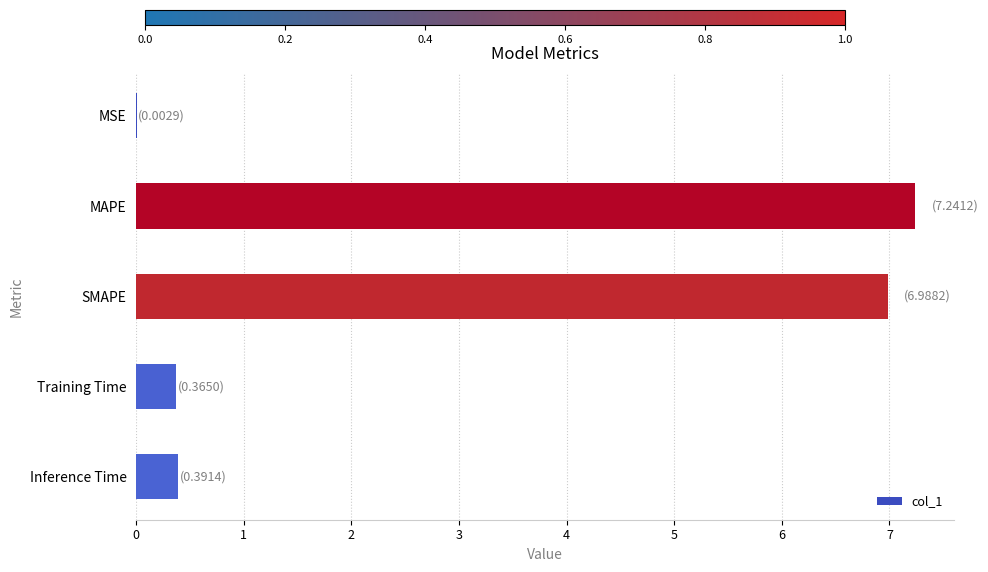

What is the sum of all values?

15.0